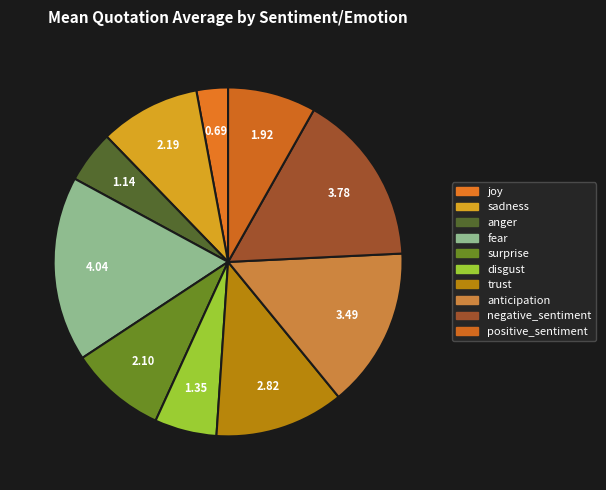

How many segments does this pie chart have?

10